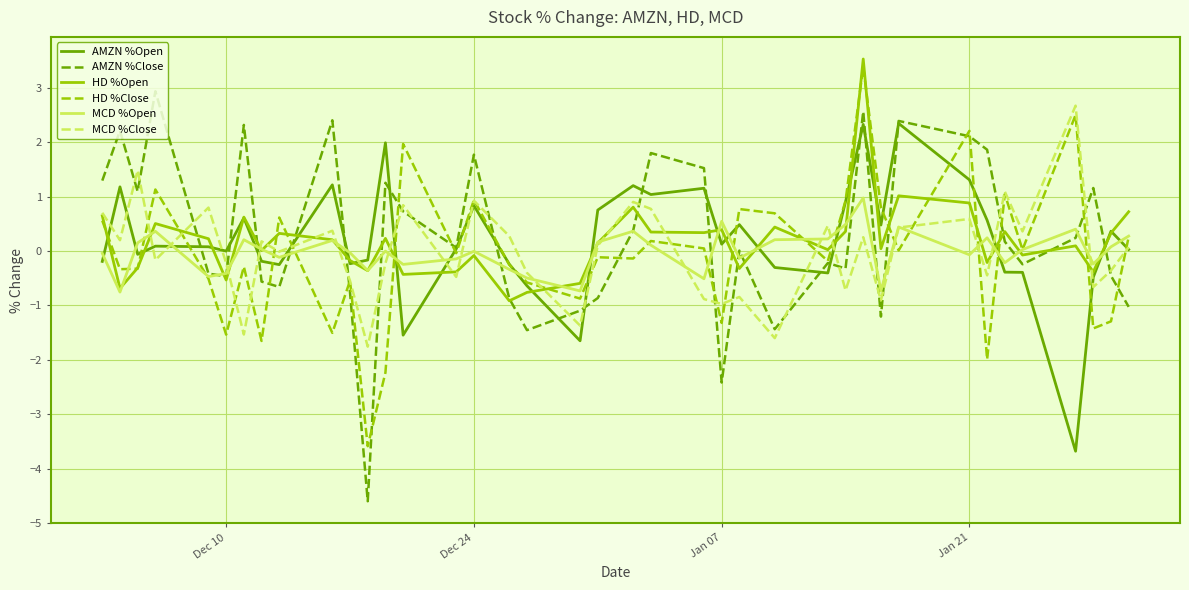

What is the highest value of the AMZN %Close series?

2.9